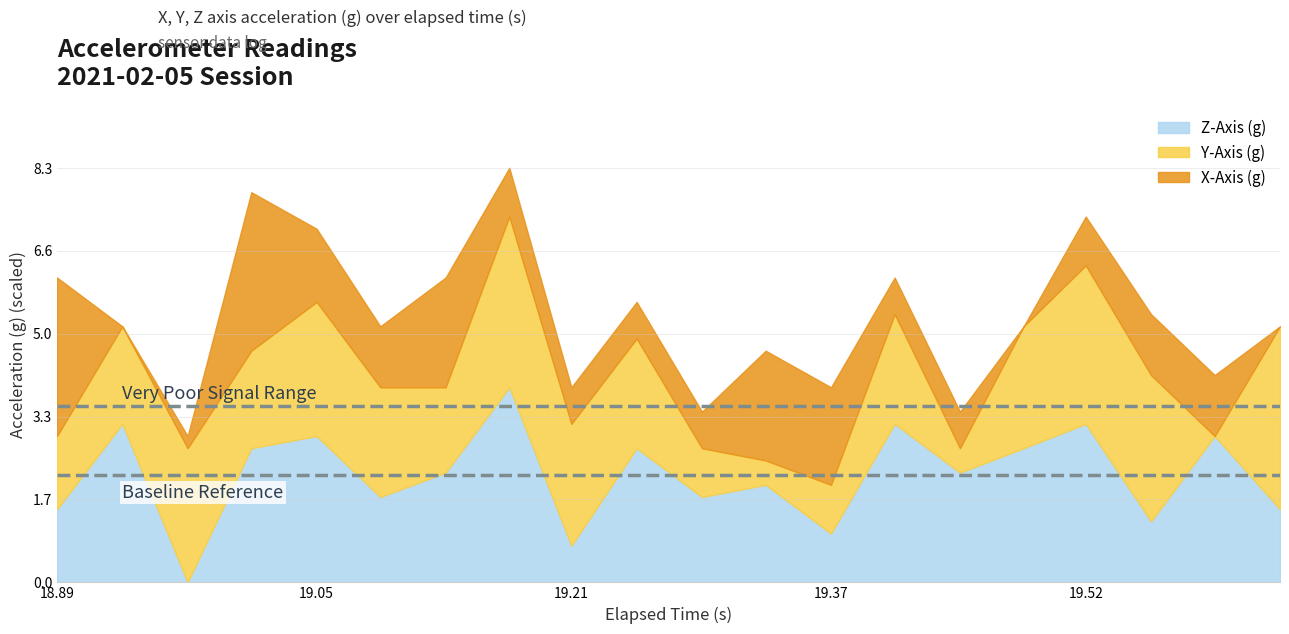

Is it true that Z-Axis (g) equals 2.9 at 19.05?

True